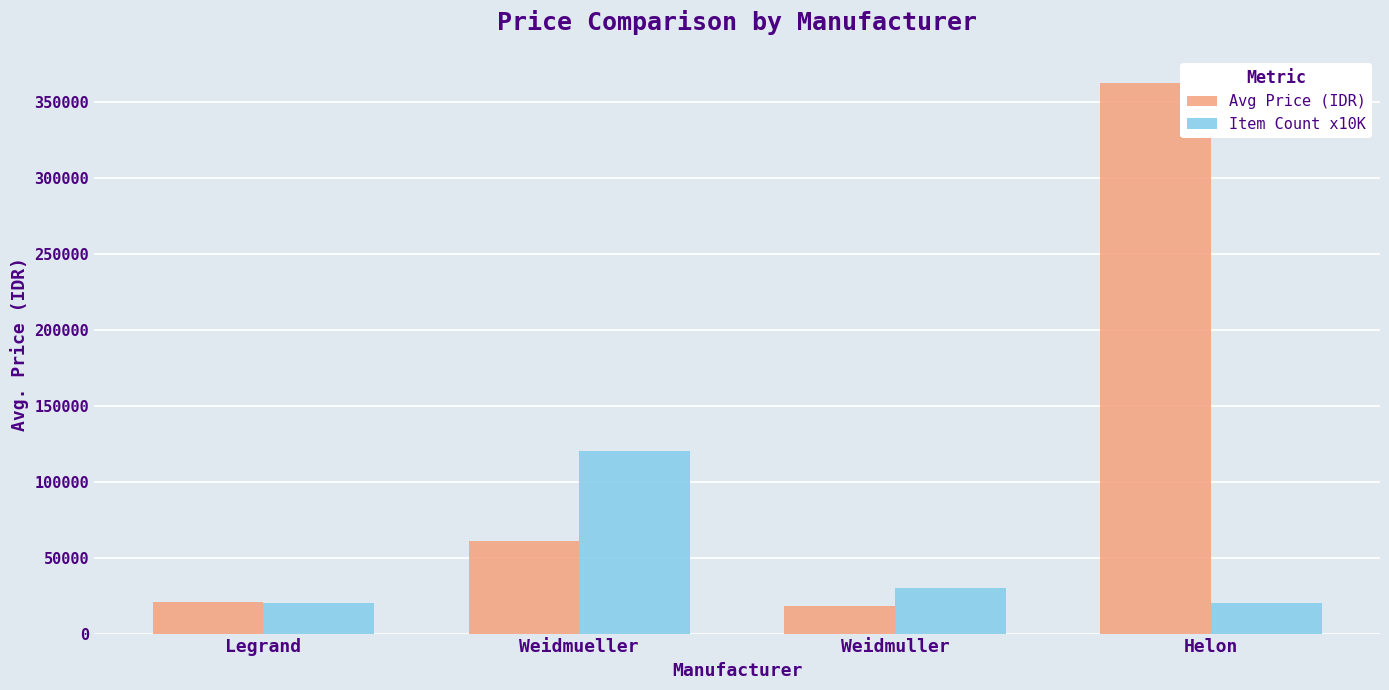

What is the difference between the maximum and minimum values in the Avg Price (IDR) series?

345000